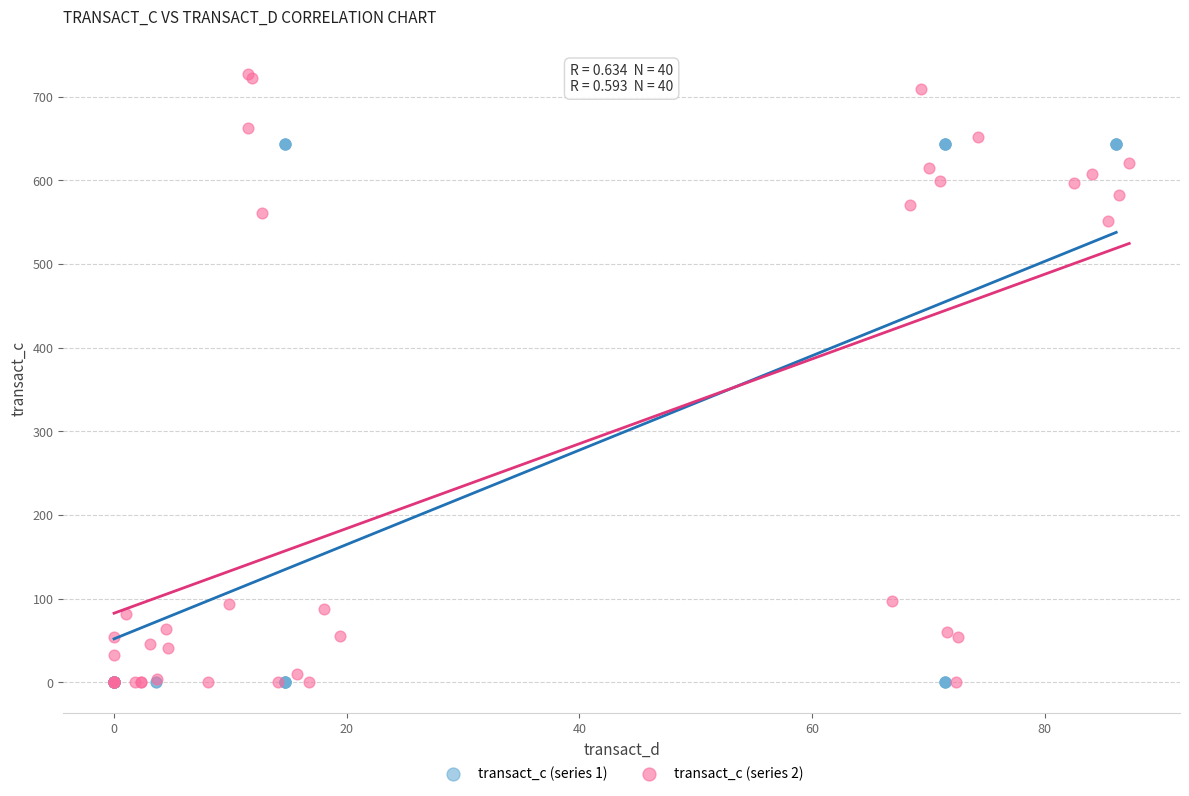

Which series reaches the maximum Y coordinate?

transact_c (series 2)